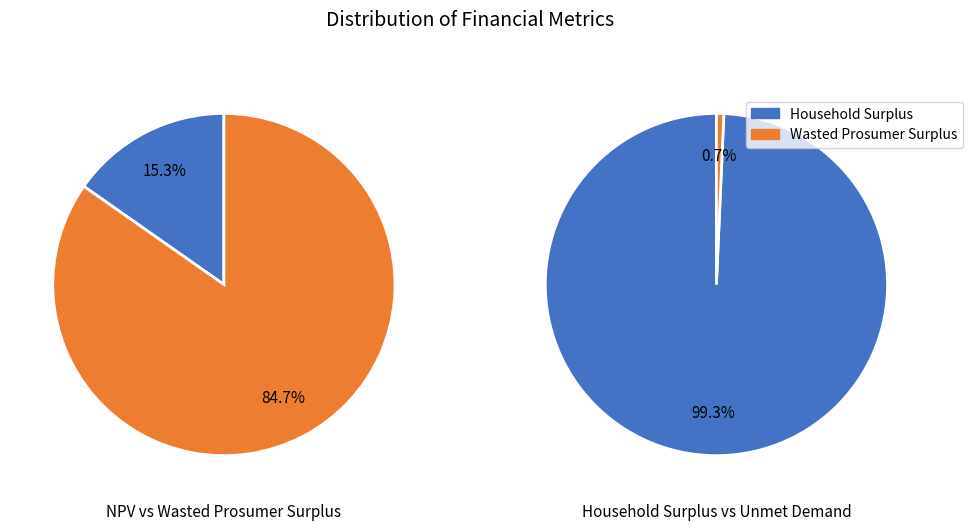

Combined, do Wasted Prosumer Surplus and Household Surplus account for over 50%?

Yes